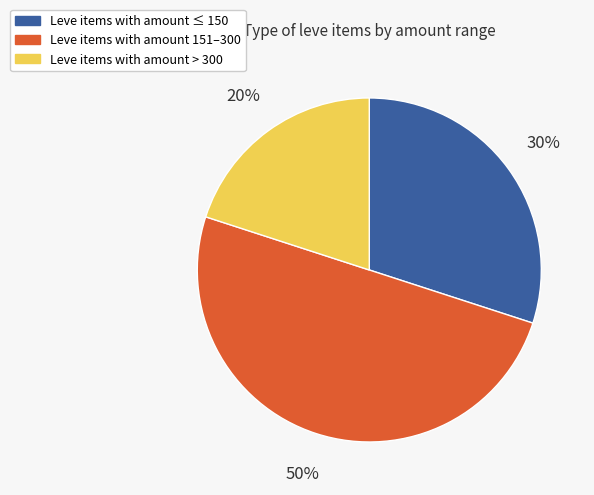

To the nearest percent, what is the difference between the largest and smallest slice percentages?

30%